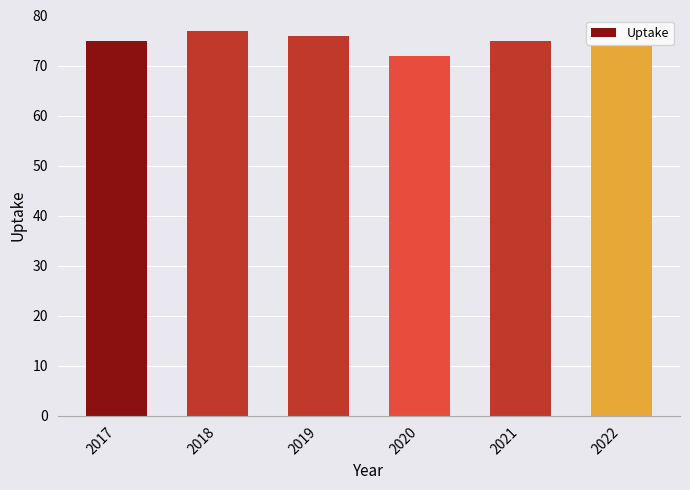

At which category does the chart reach its minimum across all series?

2020